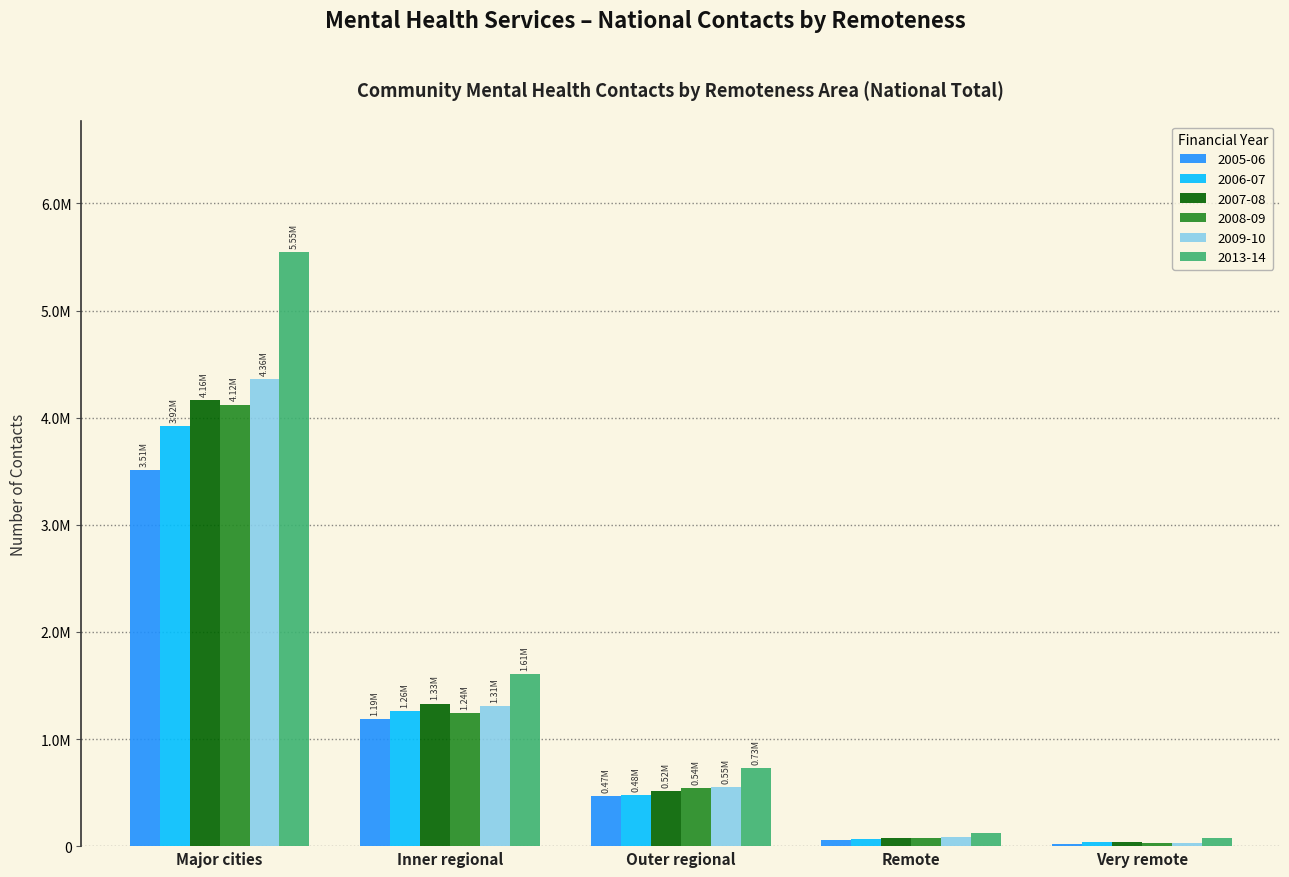

At which category does the chart reach its minimum across all series?

Very remote